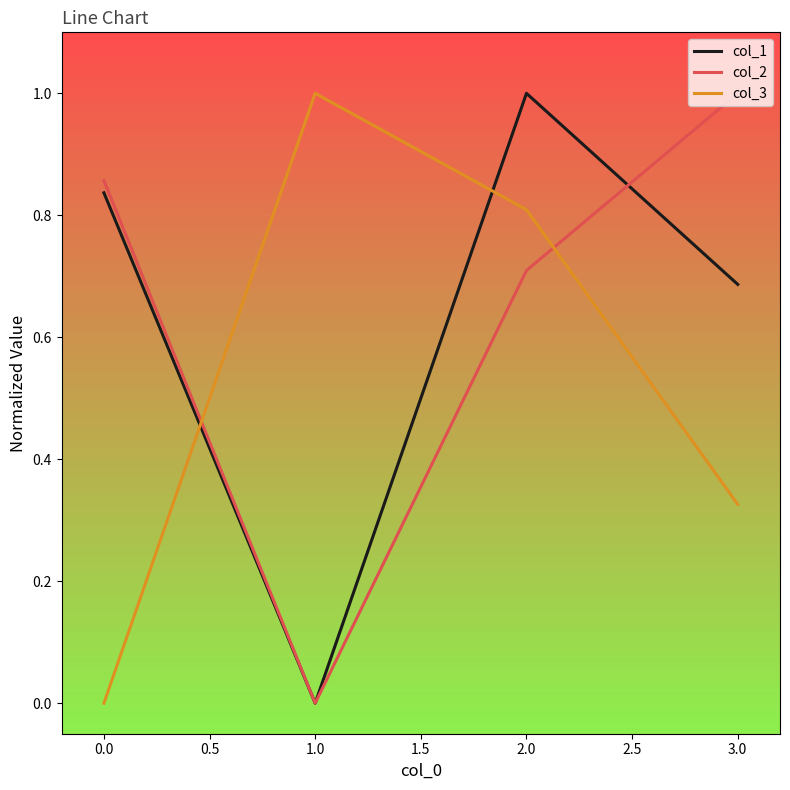

What are all the series names shown in the legend?

col_1, col_2, col_3